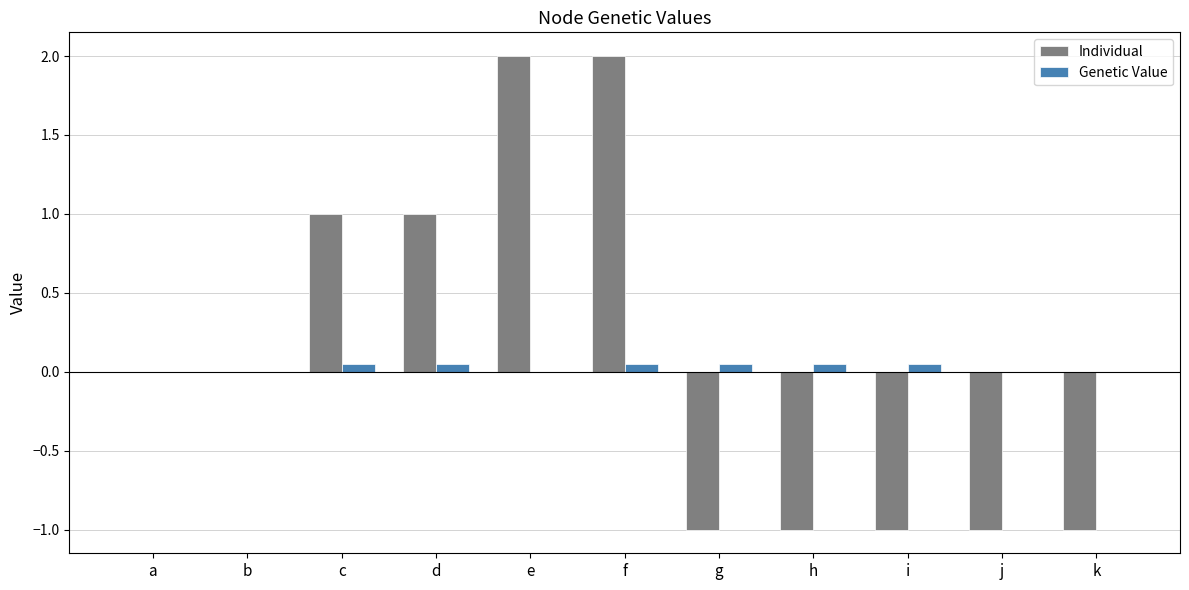

The value of Individual at e is 2.0. True or false?

True